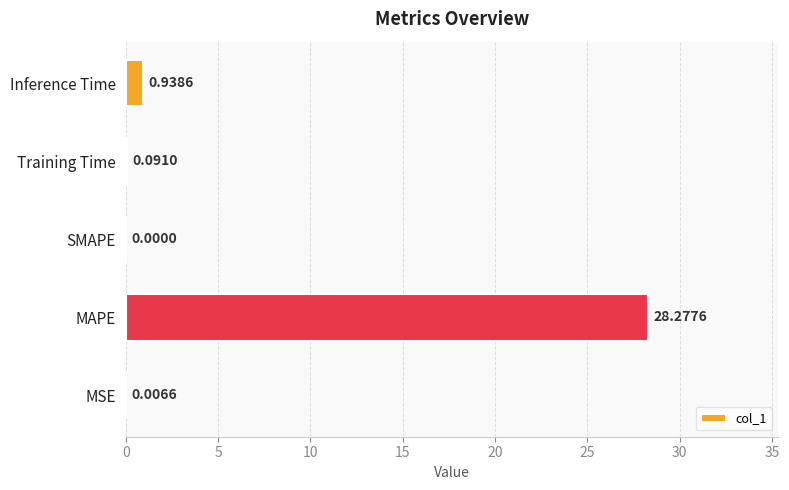

Where is the data nearest to the value 14?

Inference Time